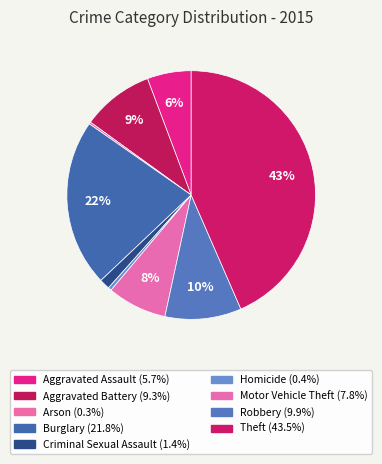

Combined, do Criminal Sexual Assault and Arson account for over 50%?

No